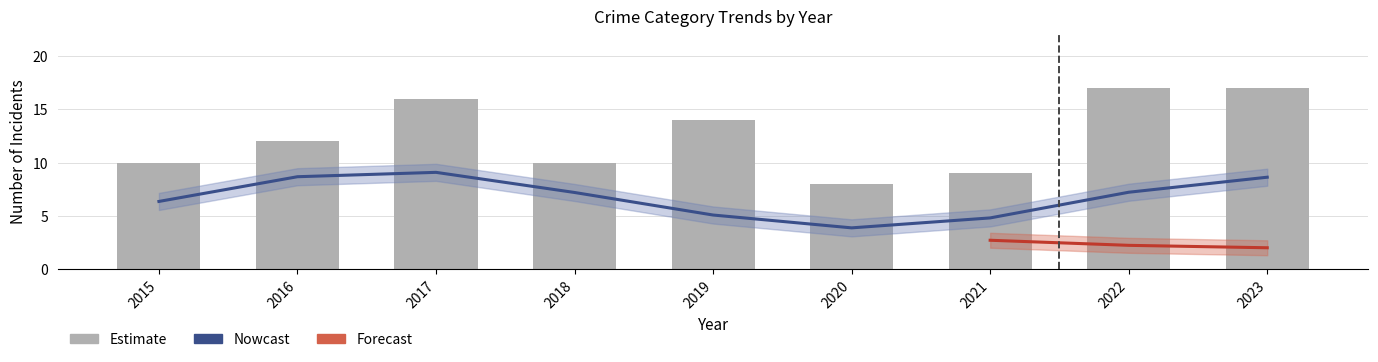

How many groups of bars are there?

9